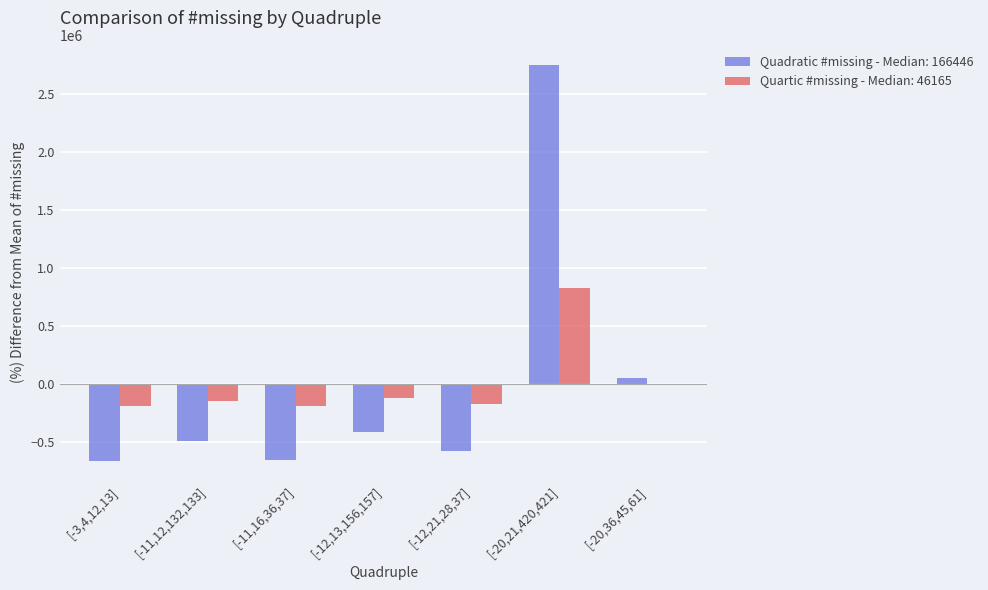

Which category has the highest value in the Quadratic #missing - Median: 166446 series?

[-20,21,420,421]